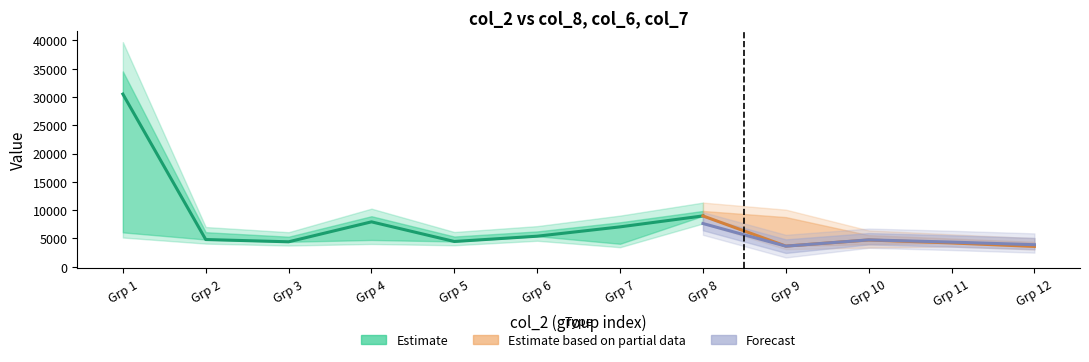

At which category does col_7 reach its first local peak?

4